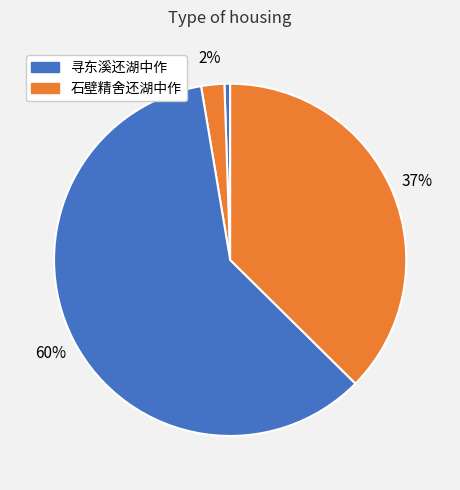

Which category accounts for the majority?

寻东溪还湖中作 (1160516)